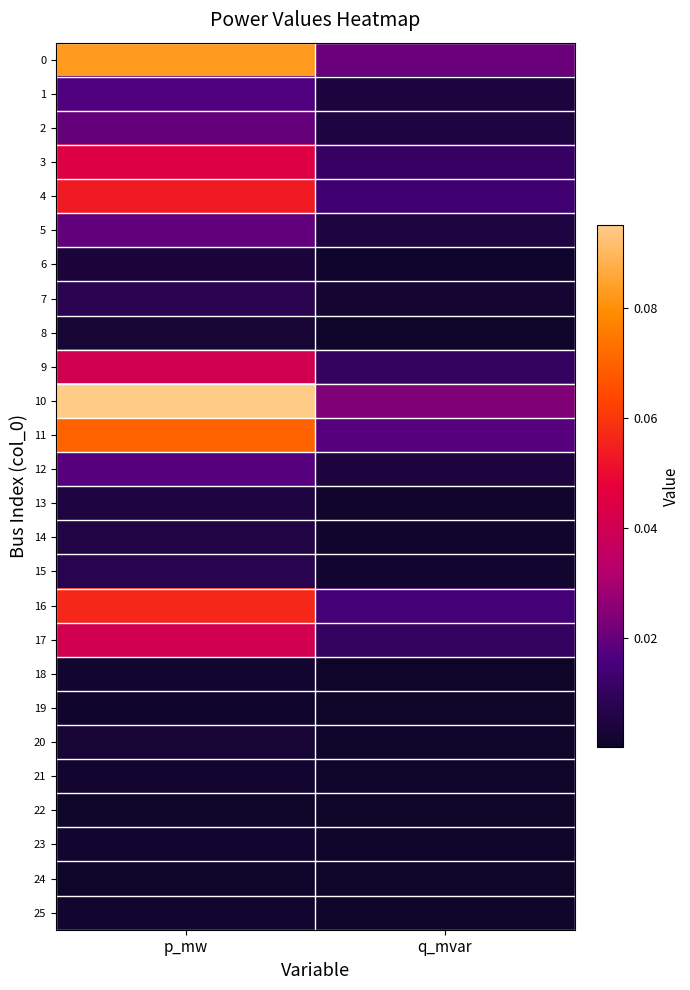

At how many categories does at least one series exceed 0?

2